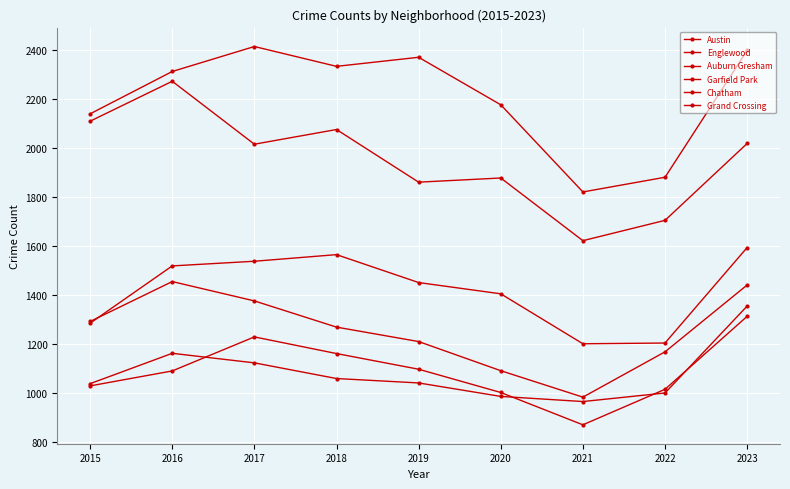

Rank the series at 2016 from highest to lowest value.

Austin, Englewood, Garfield Park, Auburn Gresham, Grand Crossing, Chatham